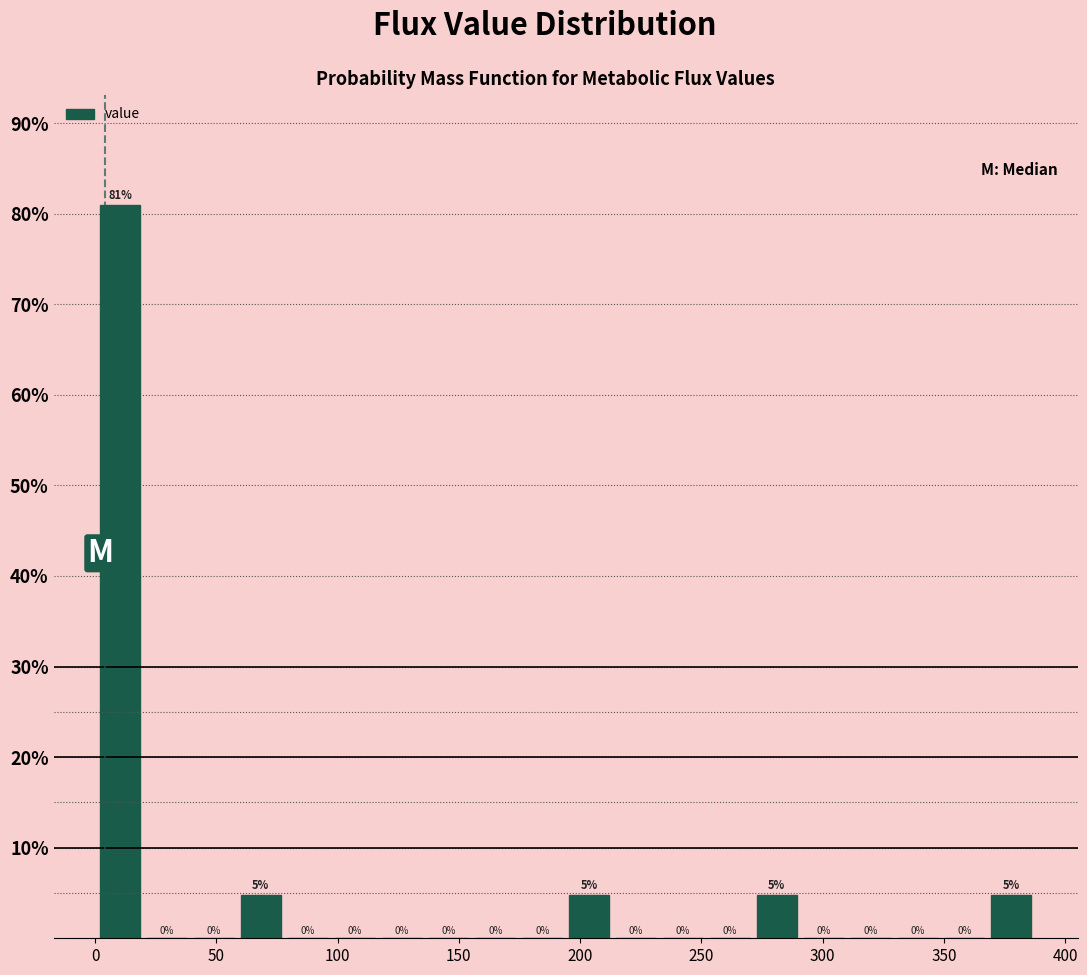

Read against the x-axis, roughly where is the centre of the tallest bar?

10